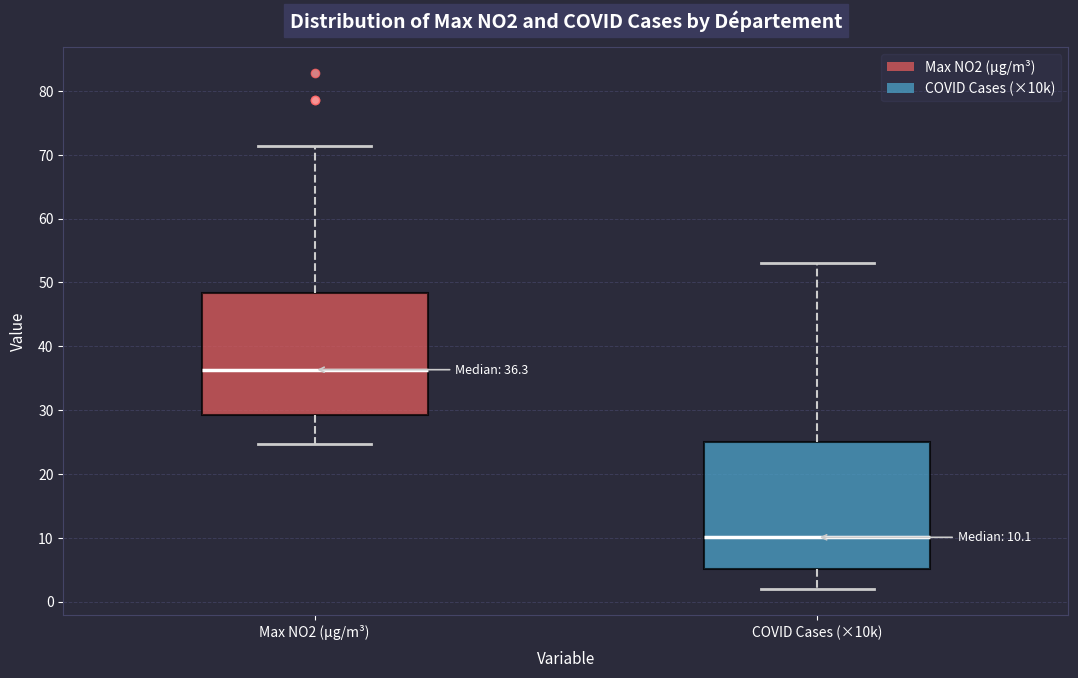

Which box's median line is the highest?

Max NO2 (µg/m³)